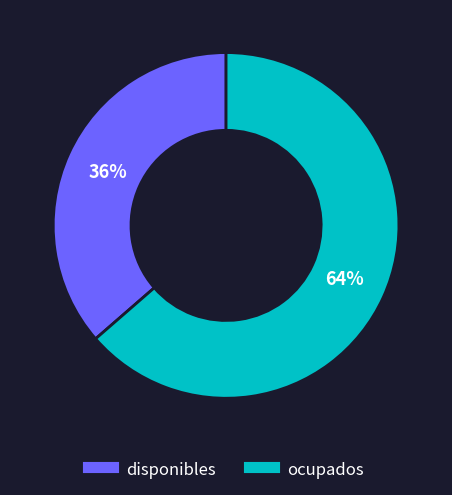

Does any single category account for the majority?

Yes